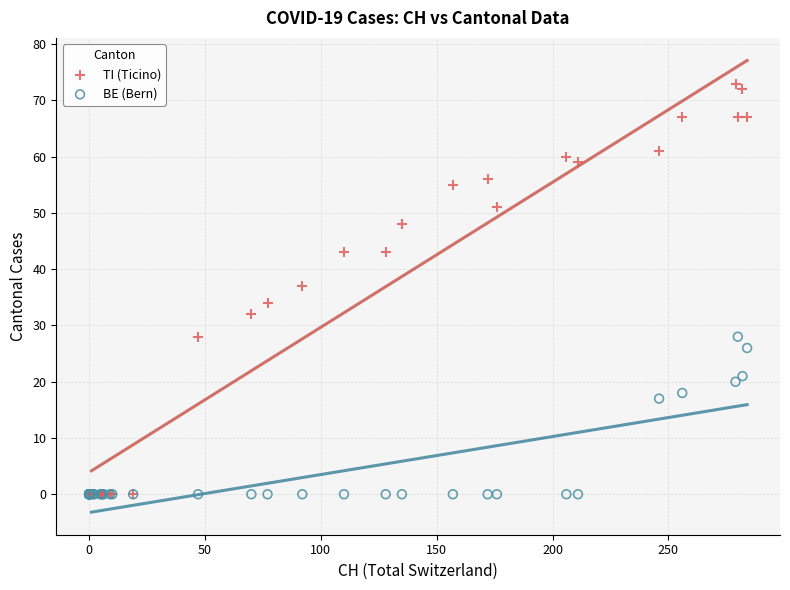

Which series reaches the maximum Y coordinate?

TI (Ticino)